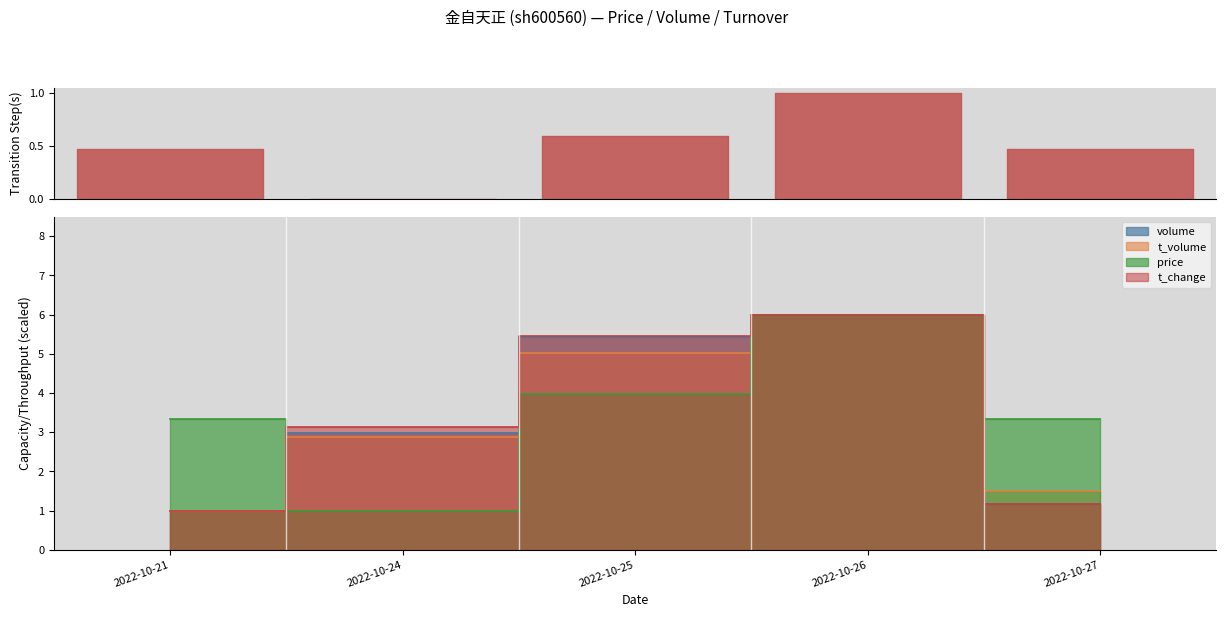

What is the difference between the maximum and minimum values in the price series?

5.0